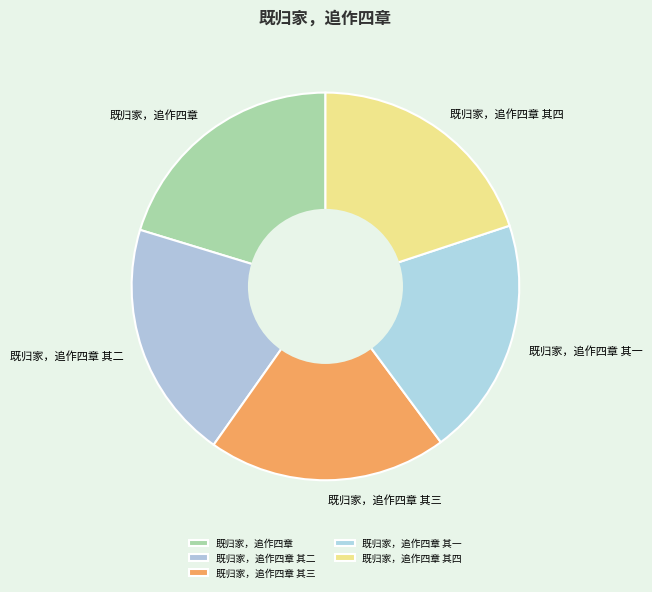

Does any single category account for the majority?

No